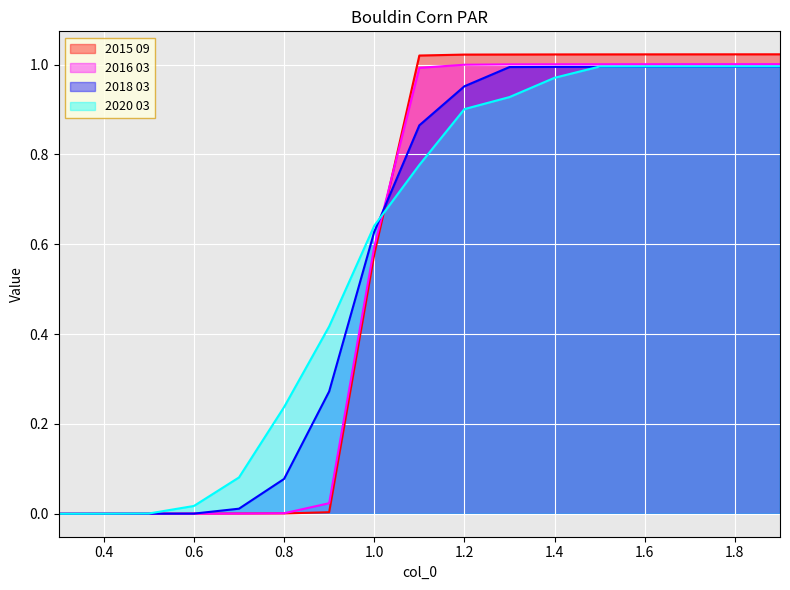

What is the difference between the 2016 03 values at 1.4 and 0.9?

1.0